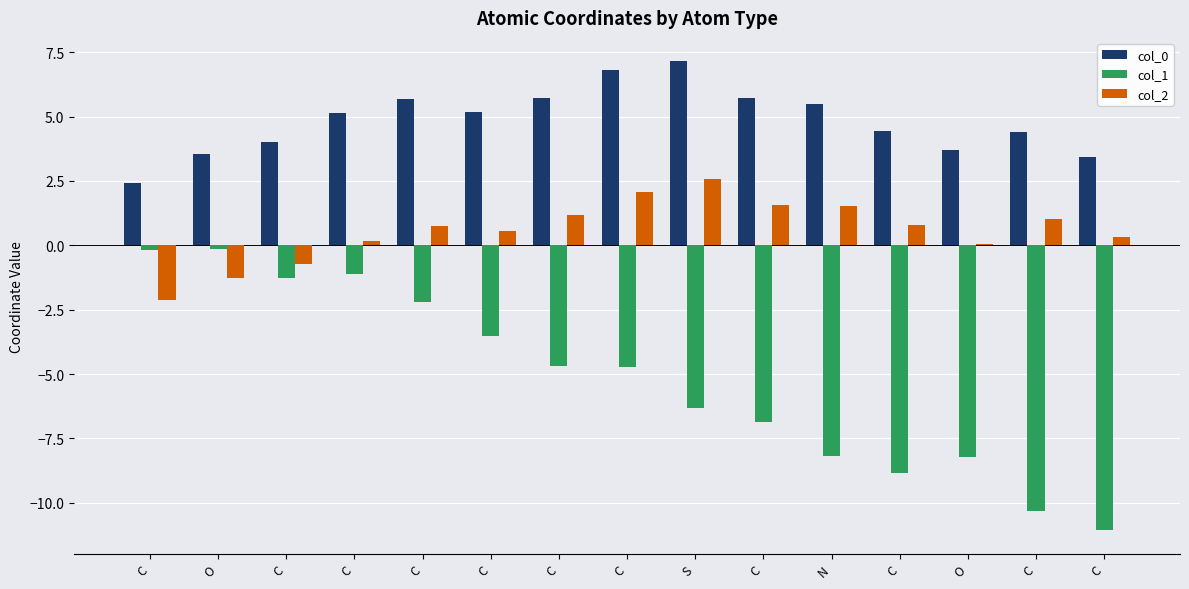

Are the bars horizontal?

No